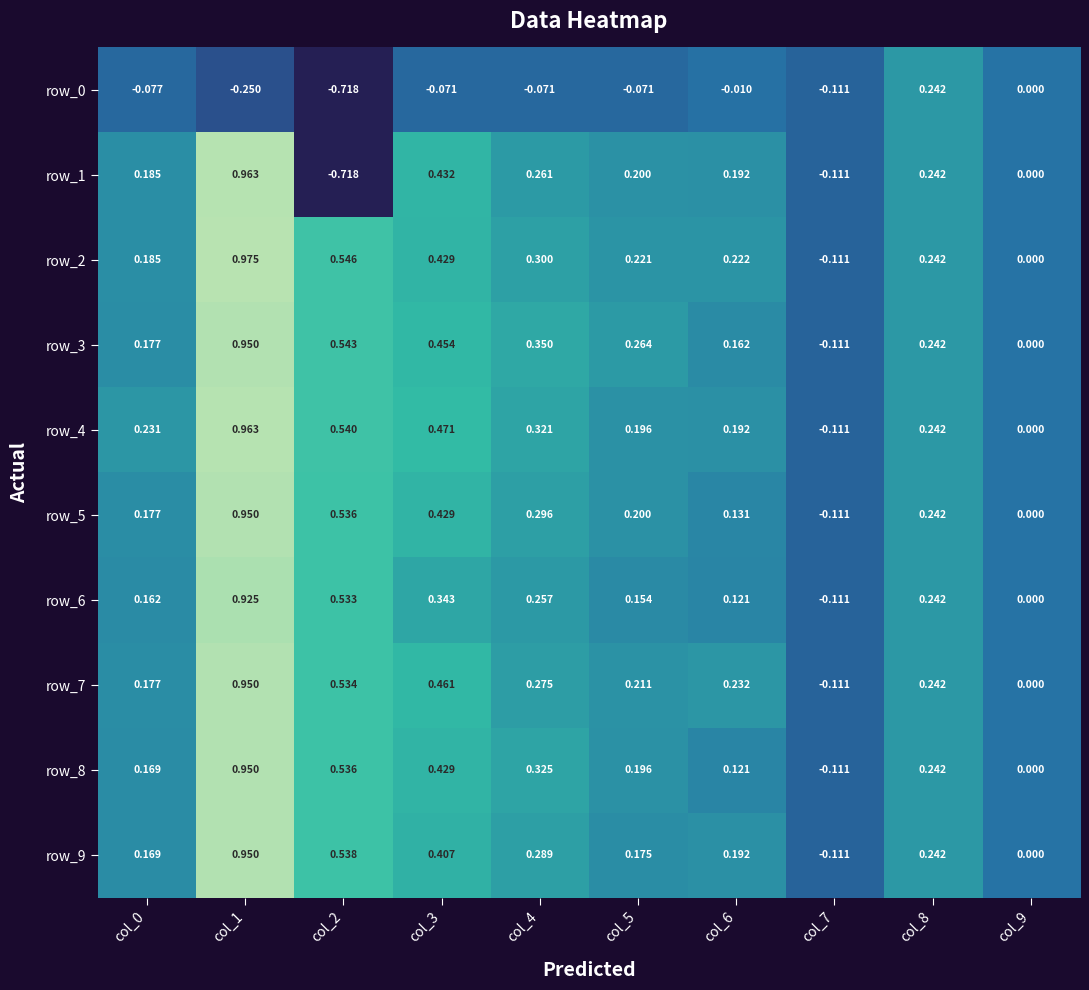

Count the number of categories in the chart.

10